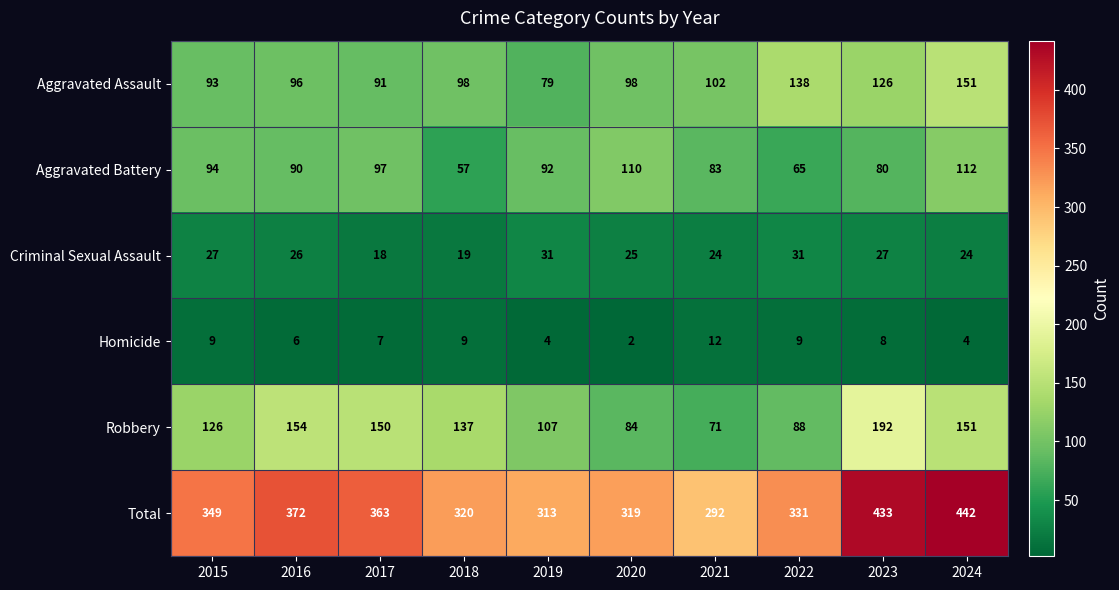

The value of Aggravated Battery at 2021 is 83. True or false?

True